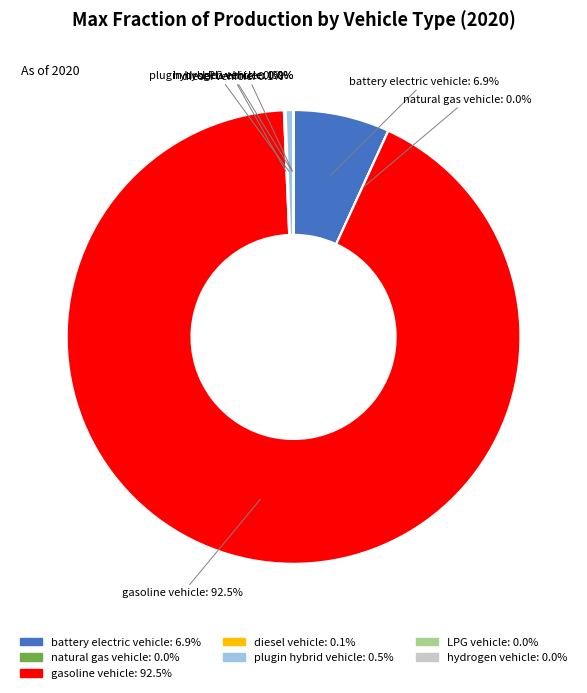

Is there a majority slice in this chart?

Yes